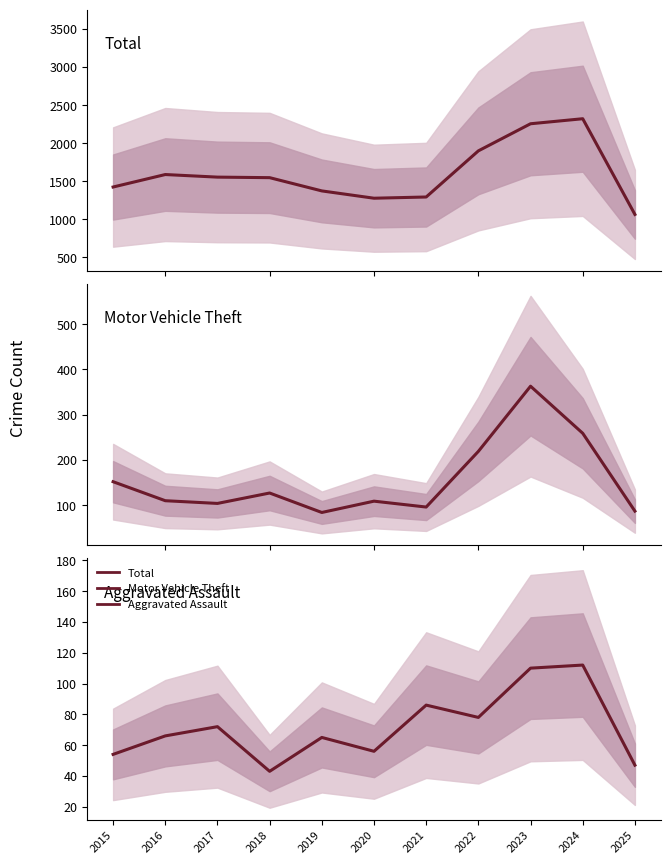

What is the value of the Aggravated Assault point at the 3rd from the left?

72